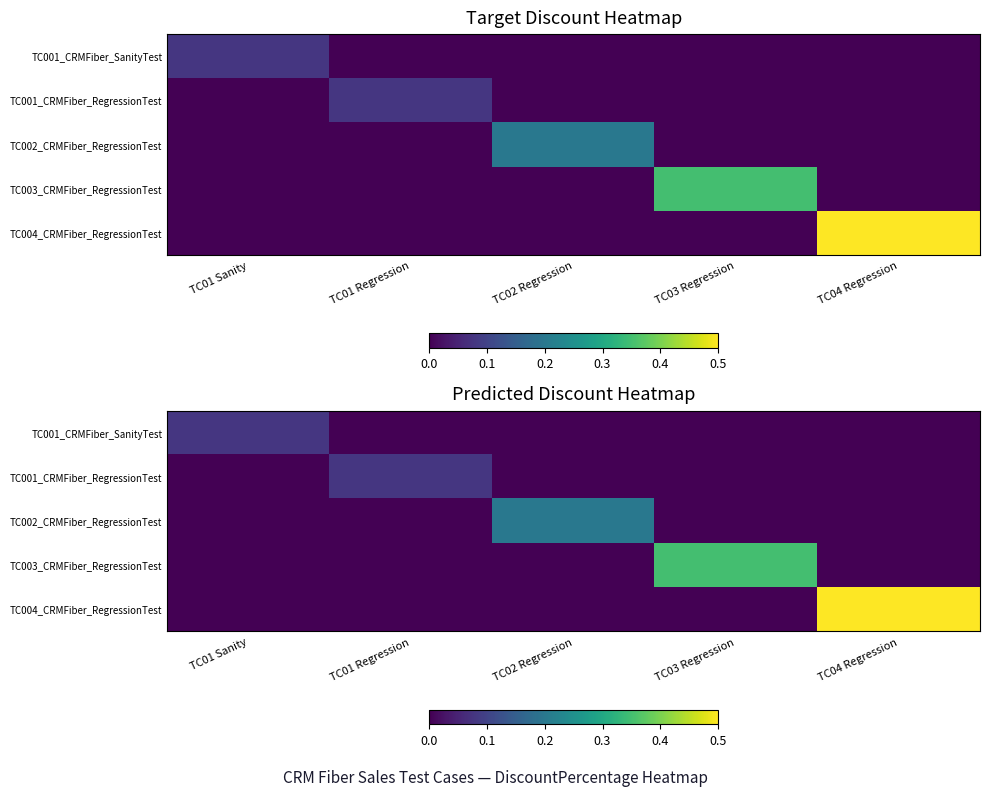

What is the maximum value for TC001_CRMFiber_RegressionTest?

0.1